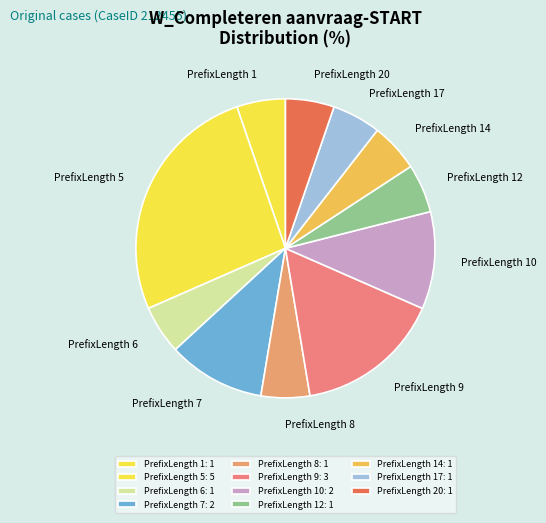

How many slices are in this pie chart?

11